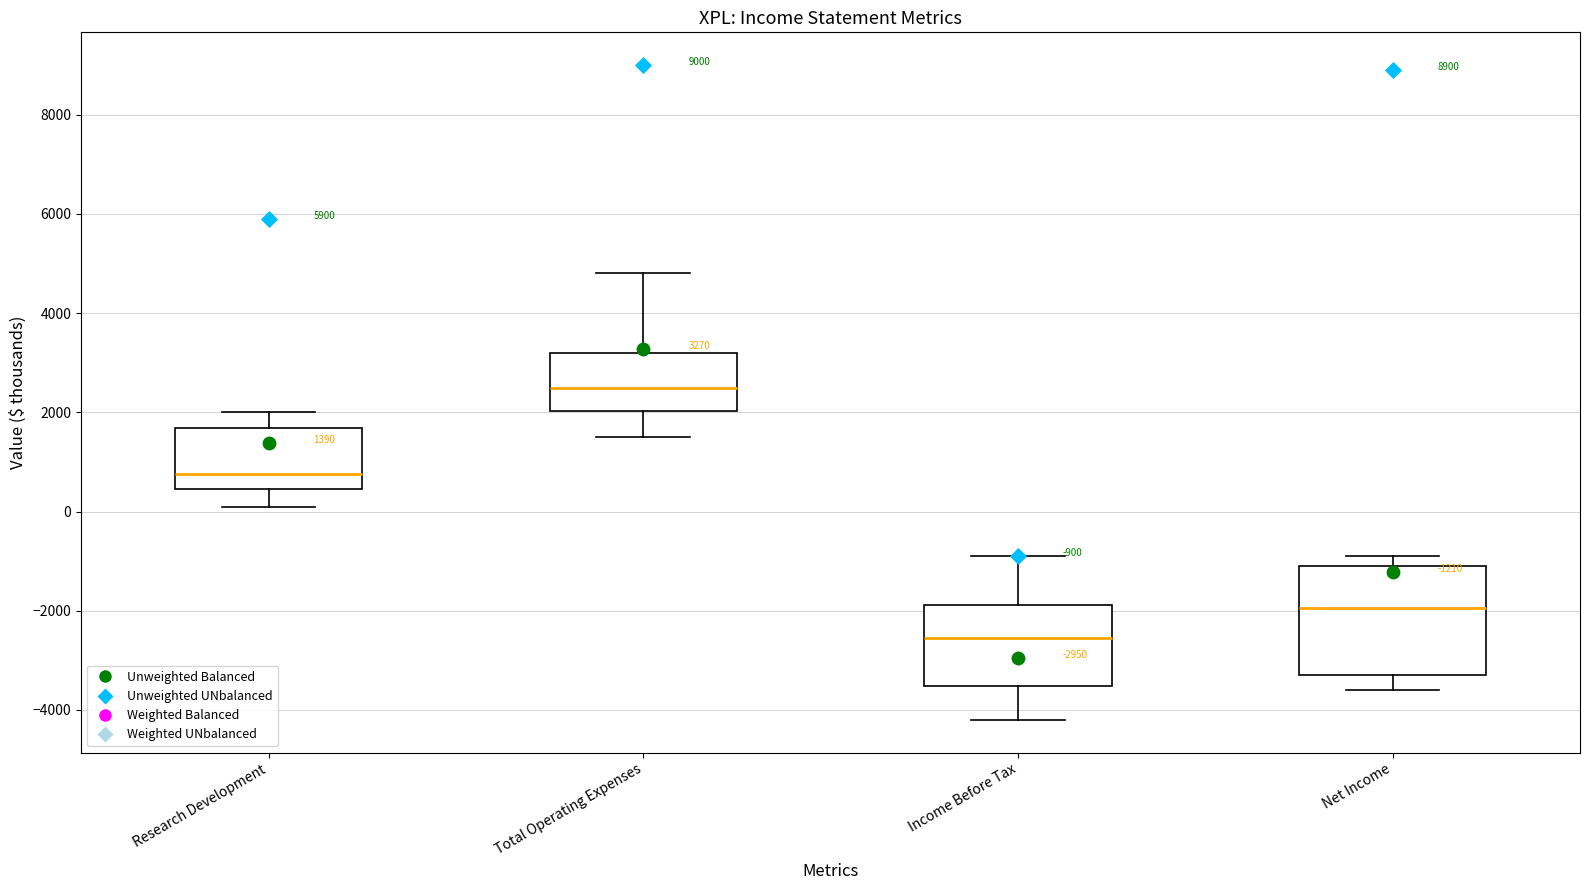

Which box's median line is the lowest?

Income Before Tax